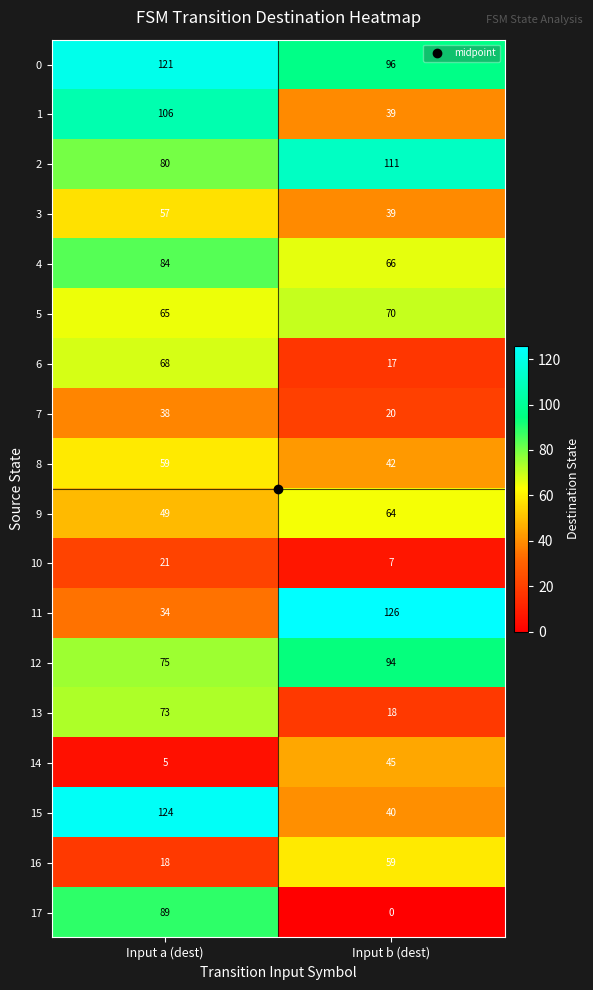

What is the sum of the 7 values at Input b (dest) and Input a (dest)?

58